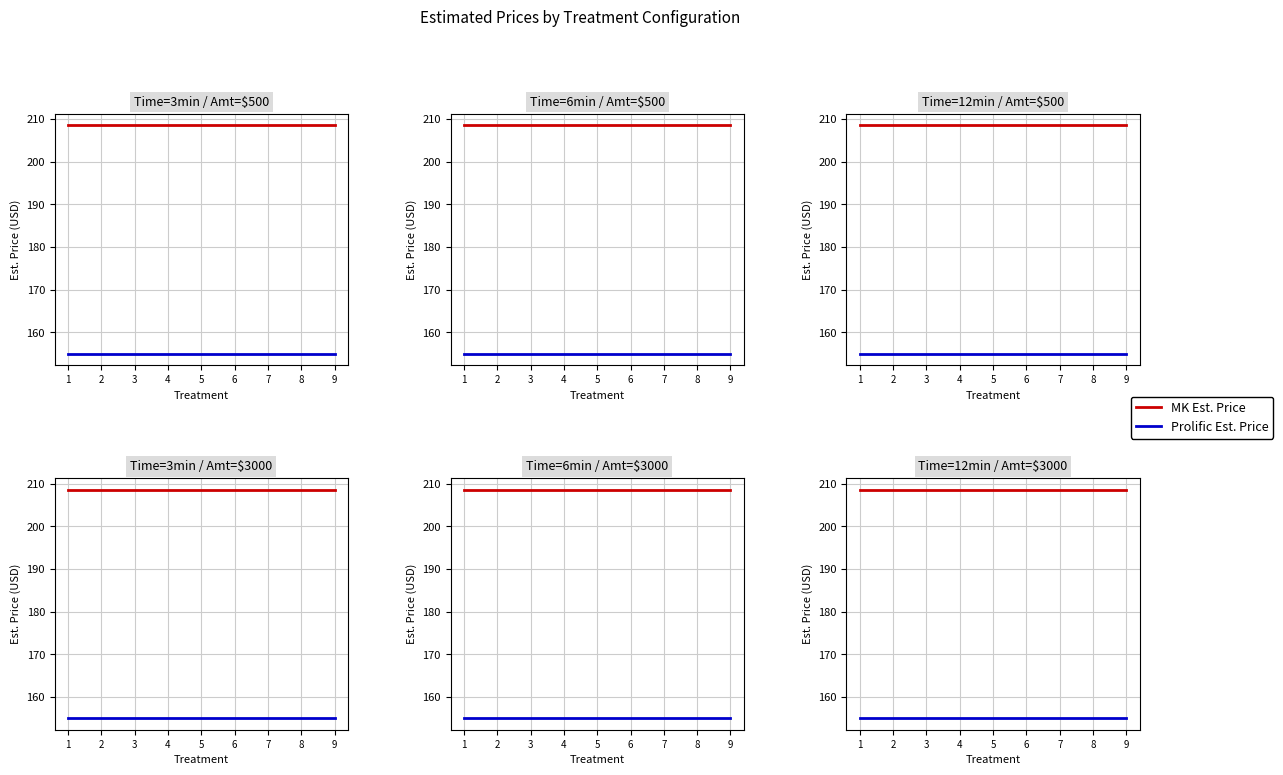

At which category does the chart reach its peak across all series?

1